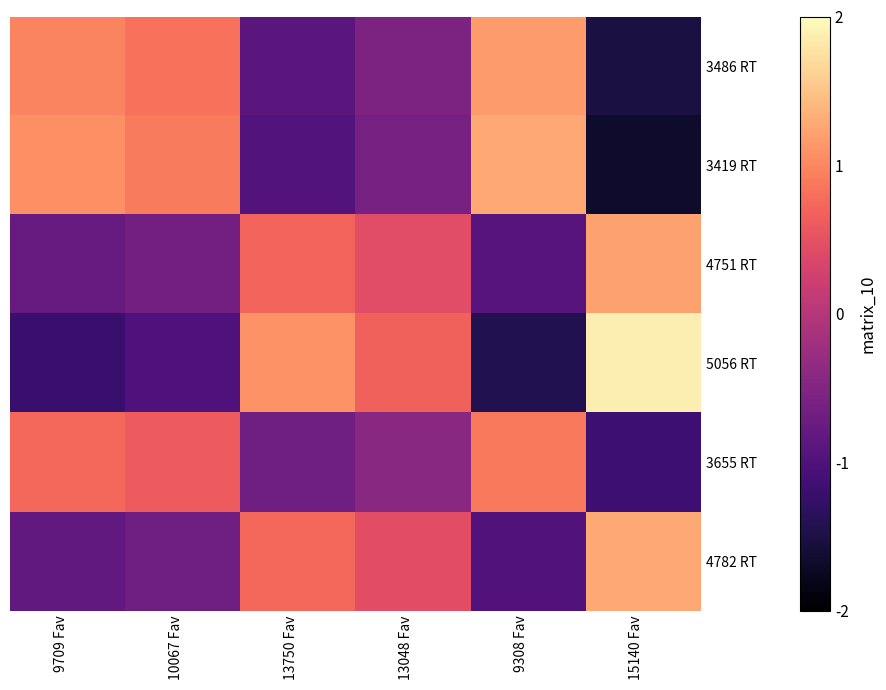

At 13048 Fav, list the series in order from smallest to largest.

3419 RT, 3486 RT, 3655 RT, 4751 RT, 4782 RT, 5056 RT